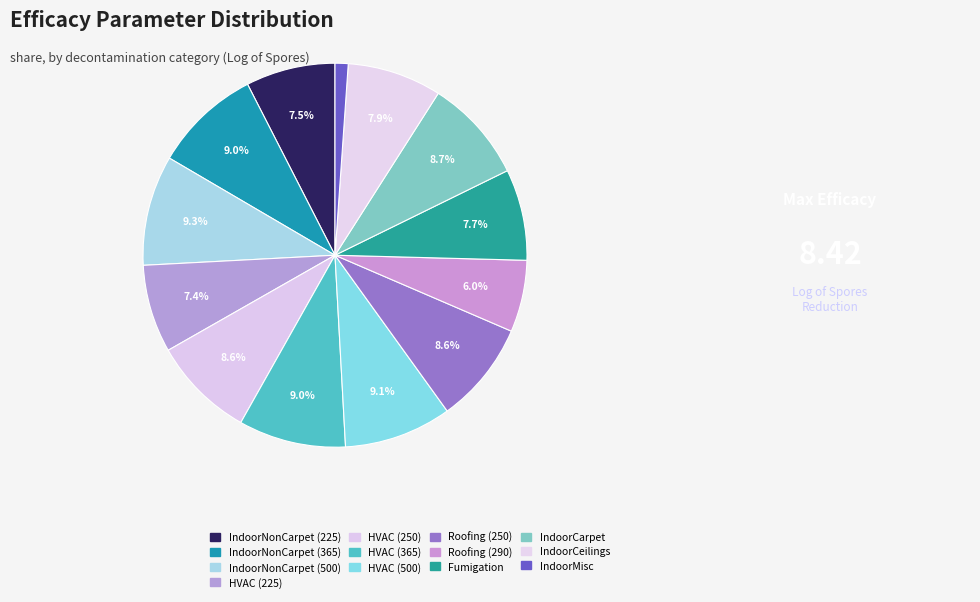

True or false: IndoorNonCarpet (365) accounts for 1% of the total.

False